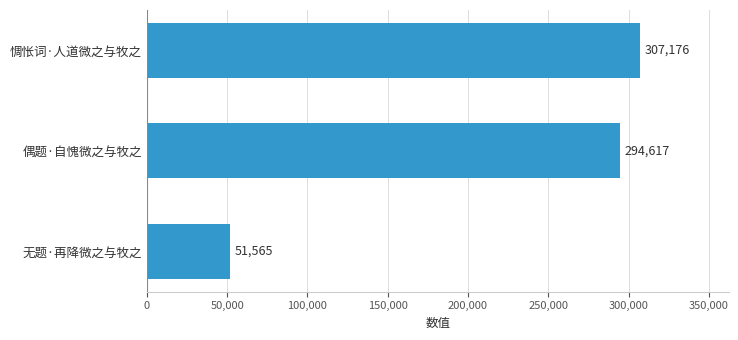

Rank the categories by value from highest to lowest.

惆怅词·人道微之与牧之, 偶题·自愧微之与牧之, 无题·再降微之与牧之